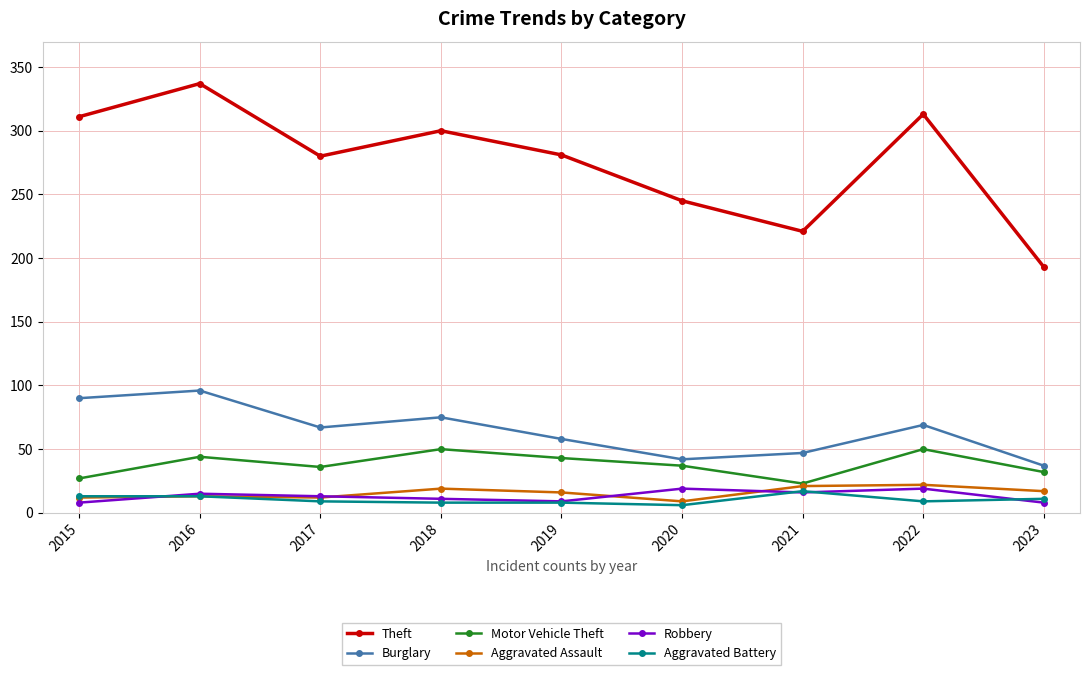

What is the sum of the Aggravated Assault values at 2018 and 2020?

28